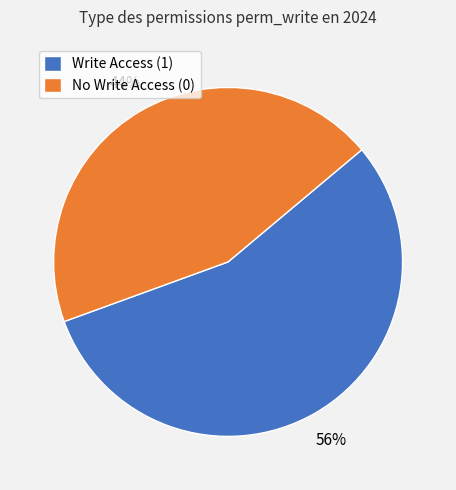

Is there a majority slice in this chart?

Yes